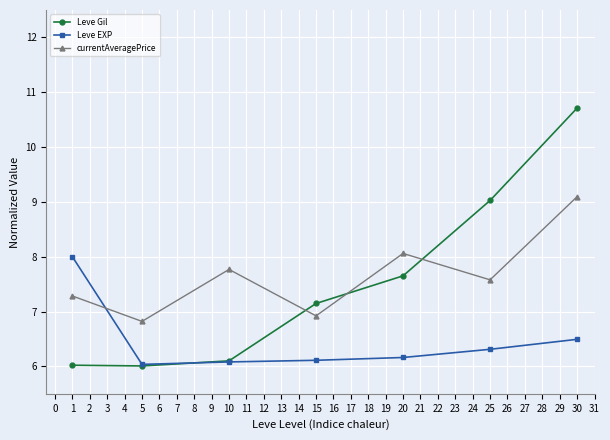

Which series has the largest total across all categories?

currentAveragePrice